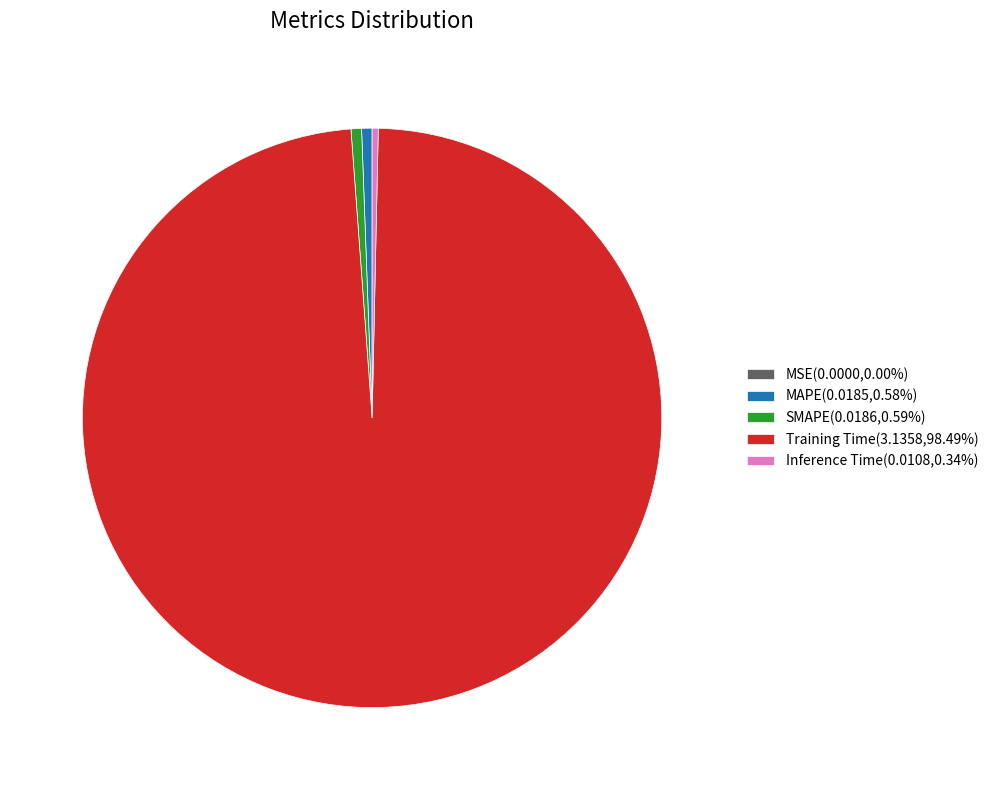

Combined, do Training Time(3.1358,98.49%) and Inference Time(0.0108,0.34%) account for over 50%?

Yes